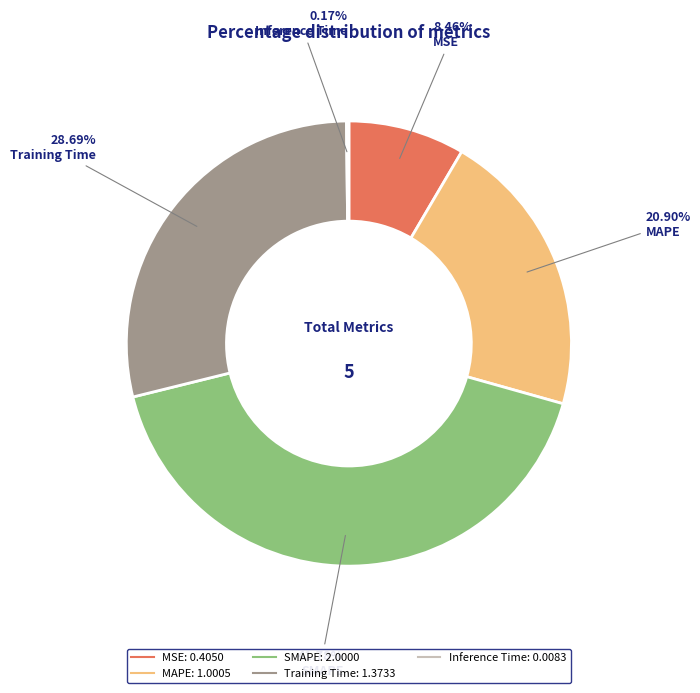

What is the largest slice in the pie chart?

SMAPE